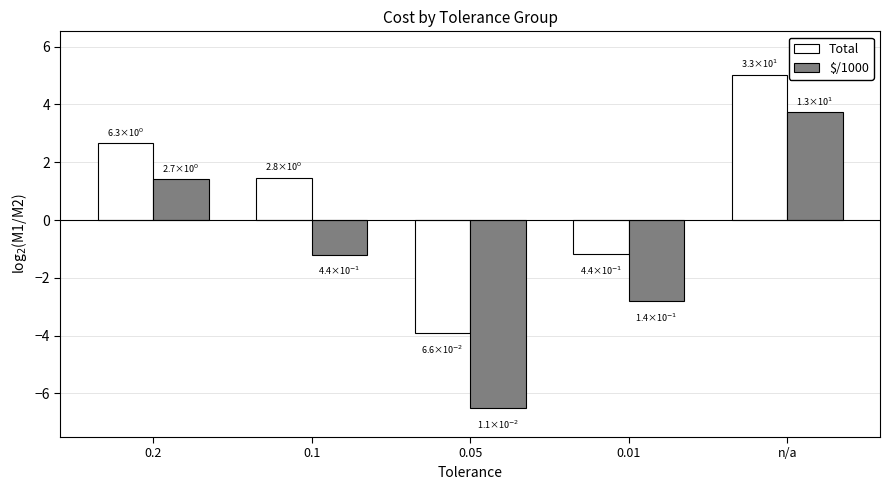

What is the total value across all series at 0.1?

0.3